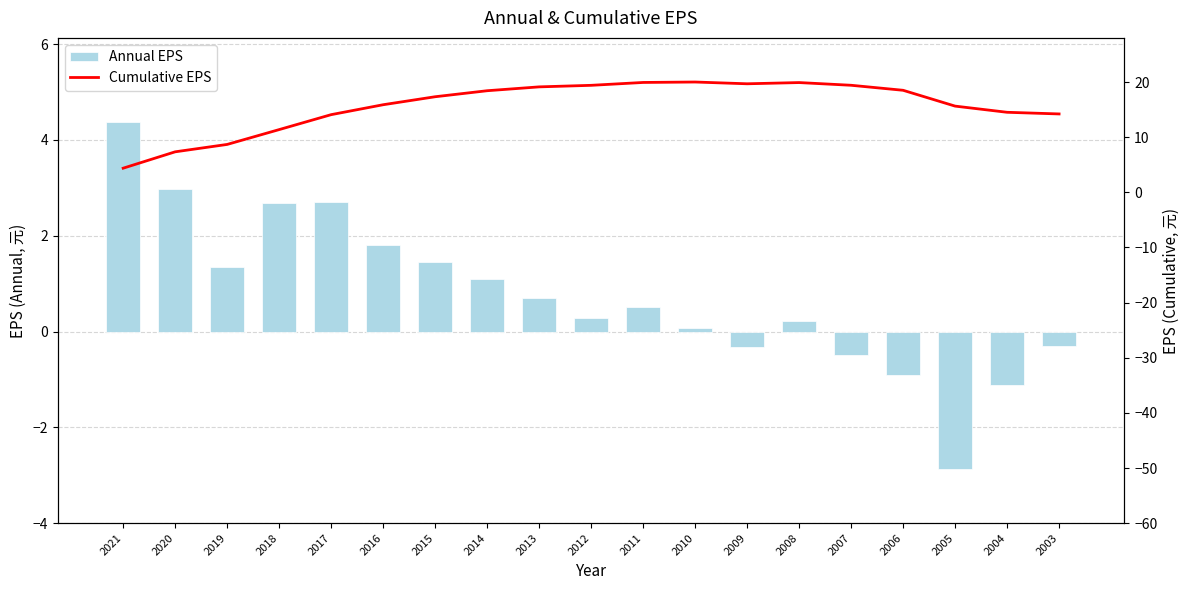

At which label does Cumulative EPS reach its peak?

2010